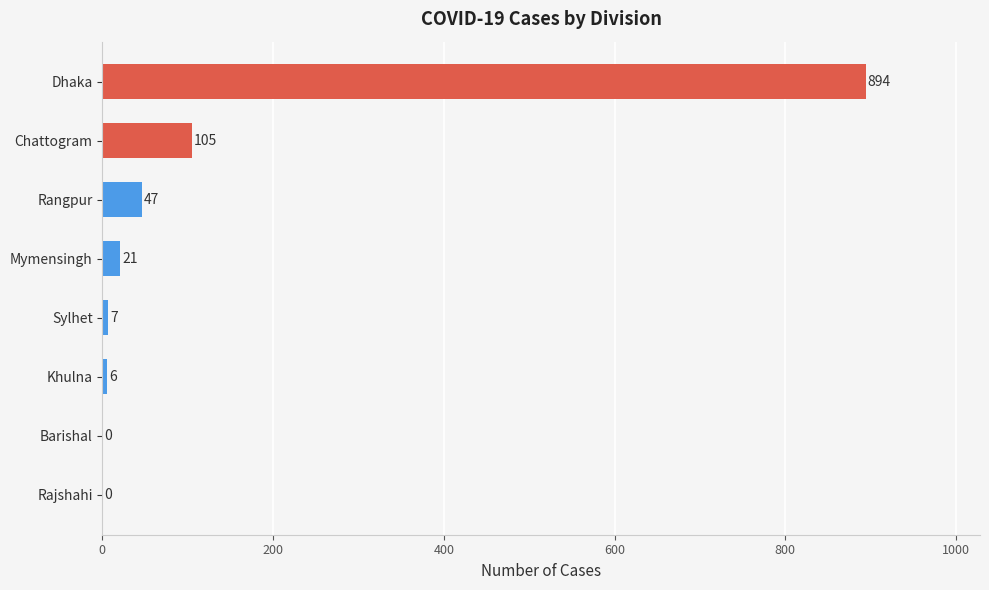

At which category does the chart reach its peak across all series?

Dhaka